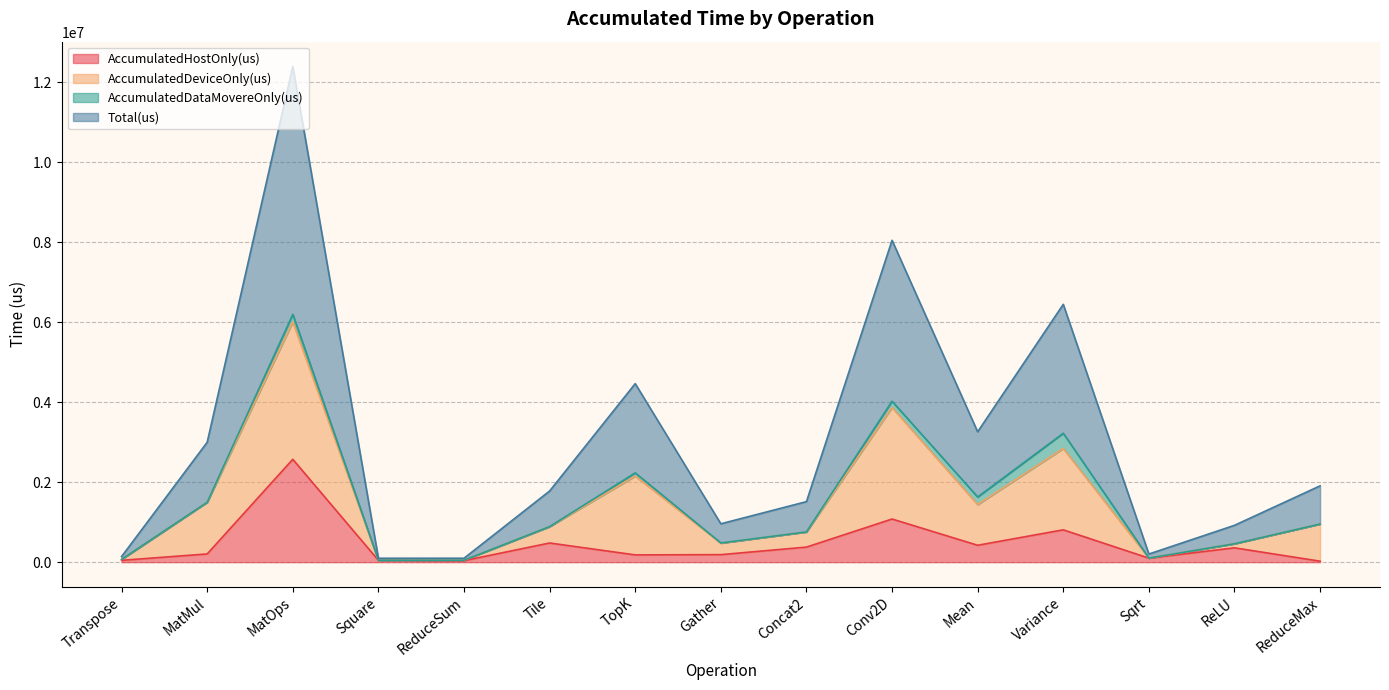

What is the average value of the AccumulatedHostOnly(us) series?

461653.2